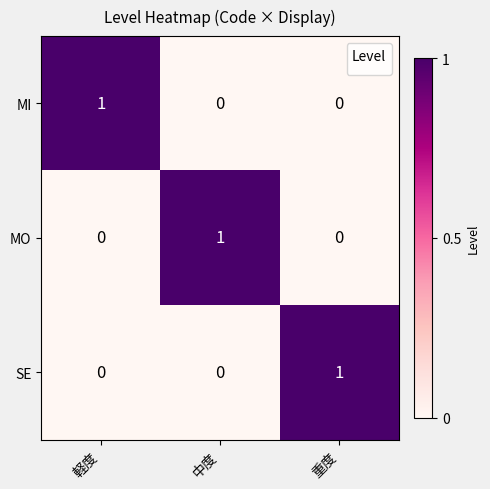

Reading left to right, extract all data points from this chart.

MI: 軽度=1	中度=0	重度=0
MO: 軽度=0	中度=1	重度=0
SE: 軽度=0	中度=0	重度=1